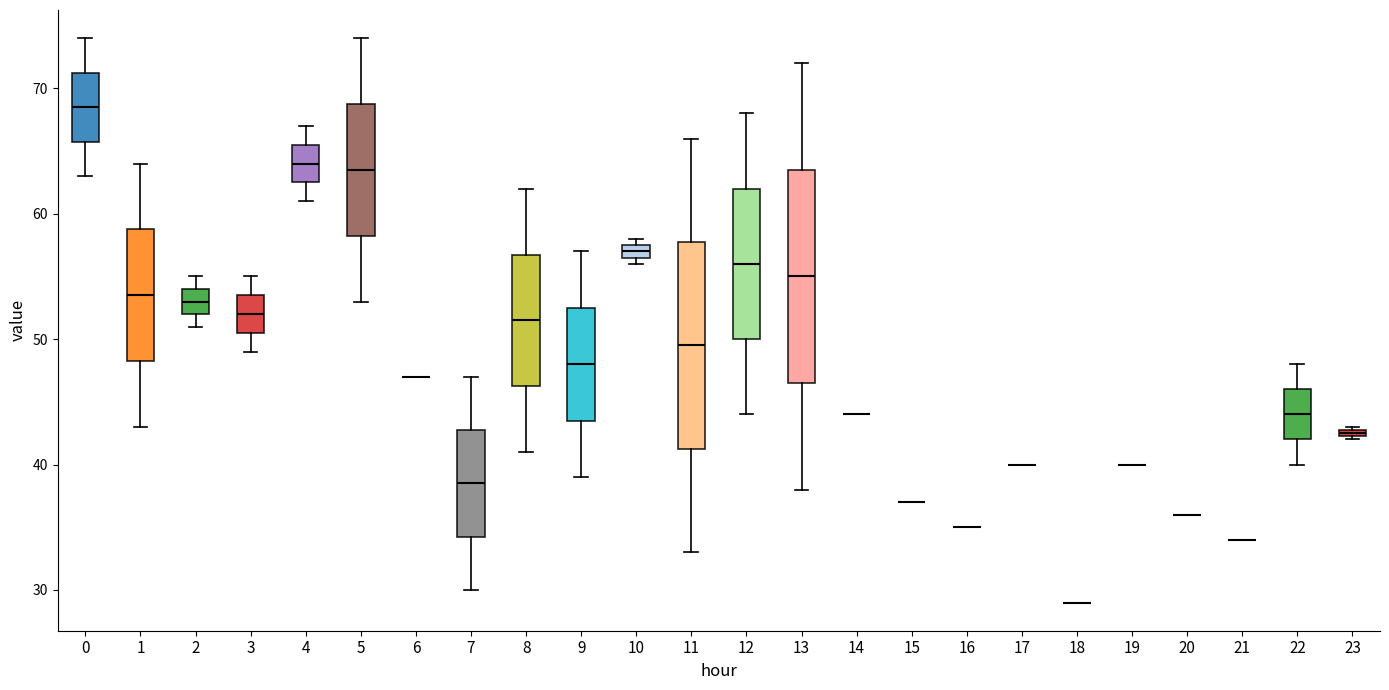

Where does the lower whisker of the box at x = 11 end on the y-axis? The values are not printed on the chart, so give them approximately, as read against the axis.

33